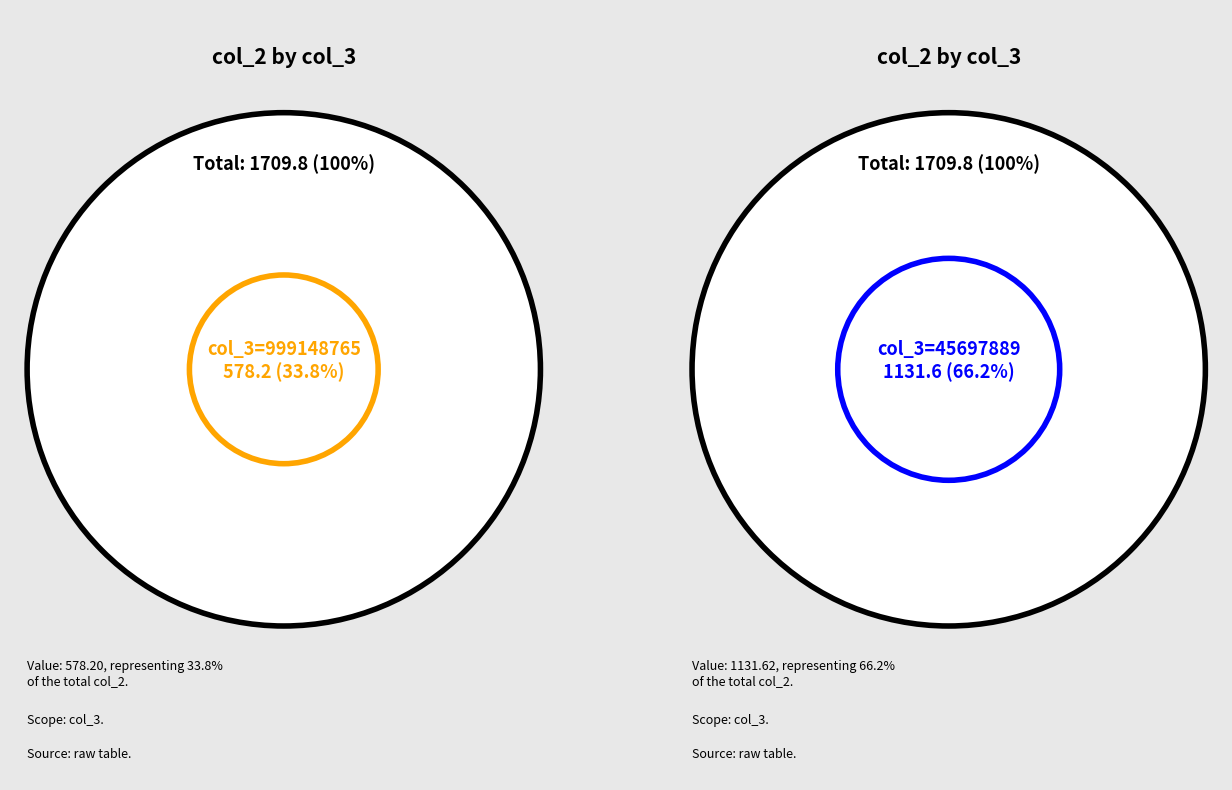

What is the smallest slice in the pie chart?

999148765